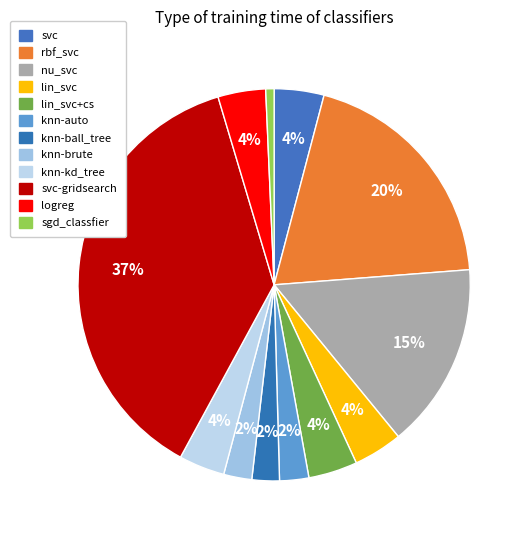

Which slice is the smallest?

sgd_classfier